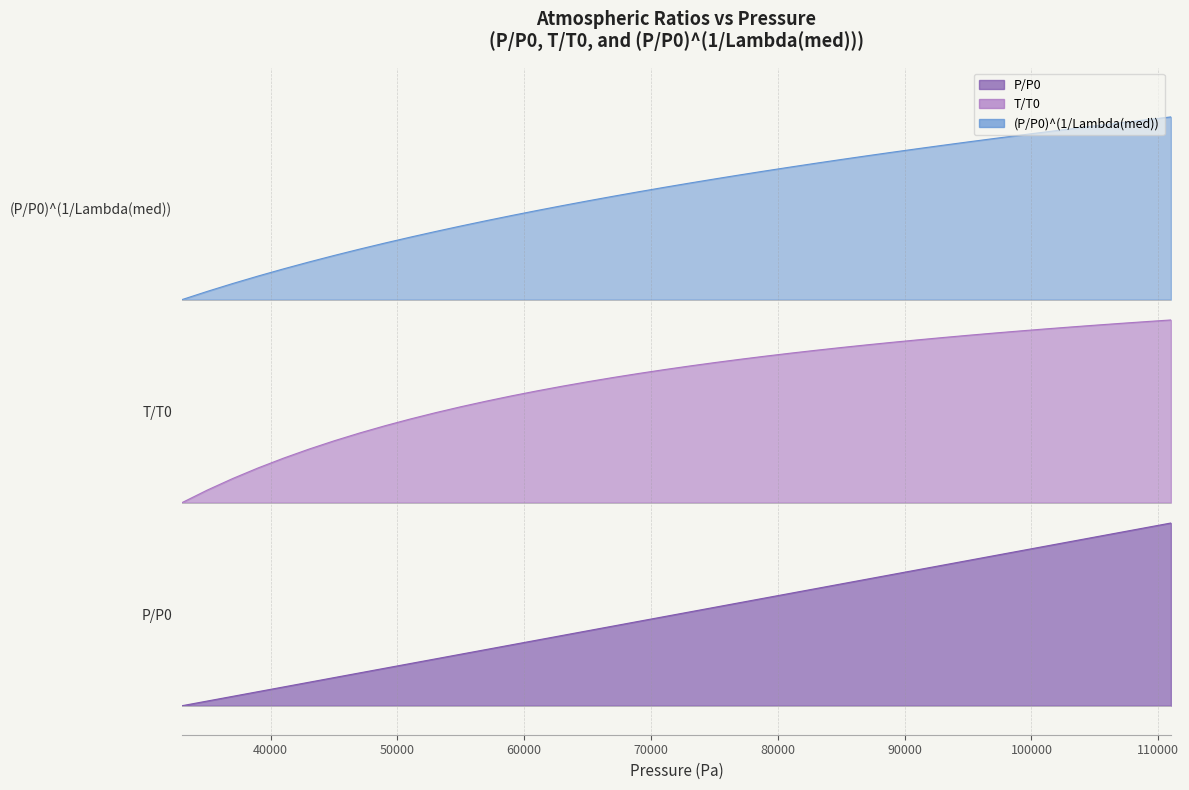

What is the greatest value displayed?

1.0